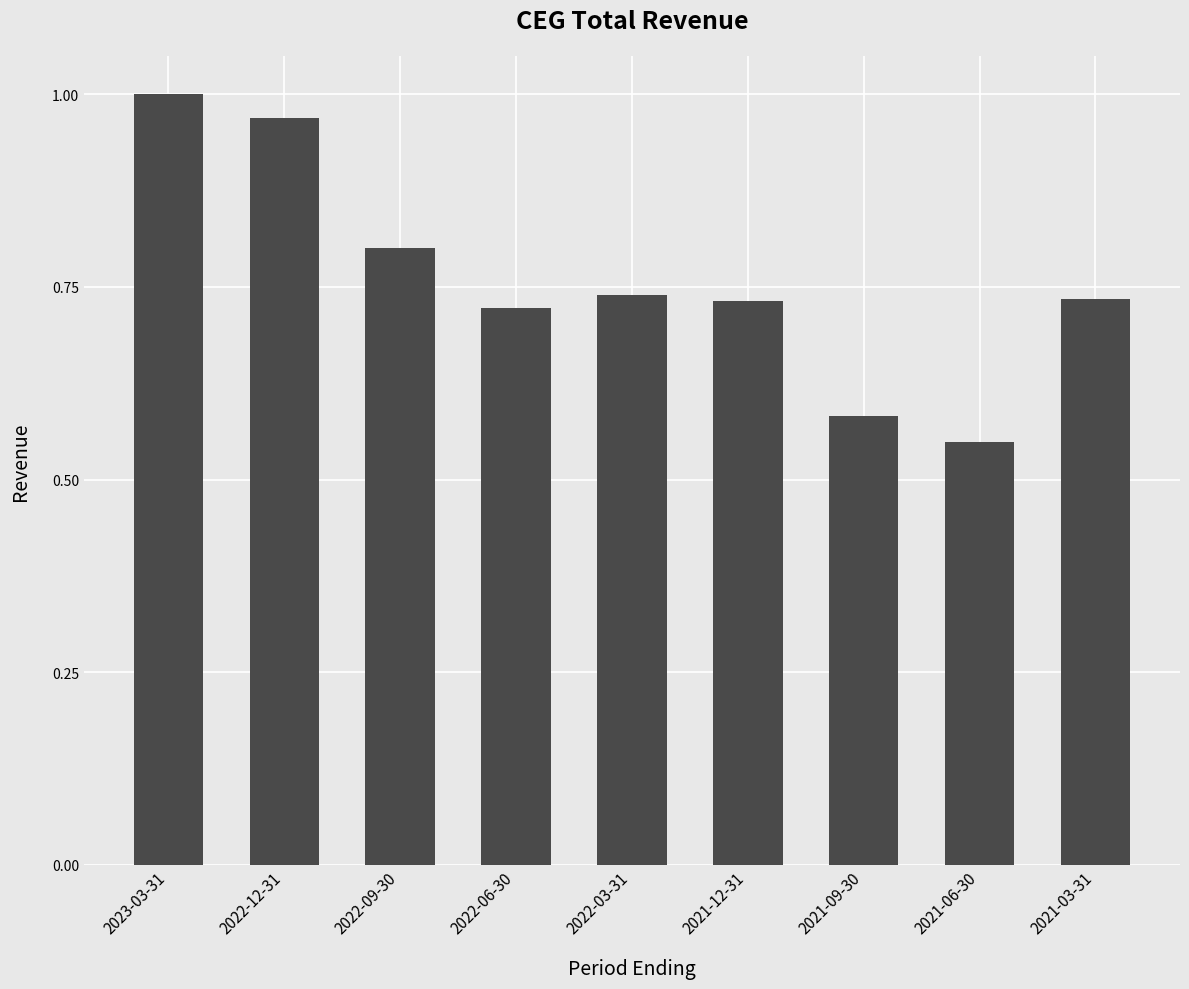

Is it true that the value at 2022-03-31 is 1.2?

False